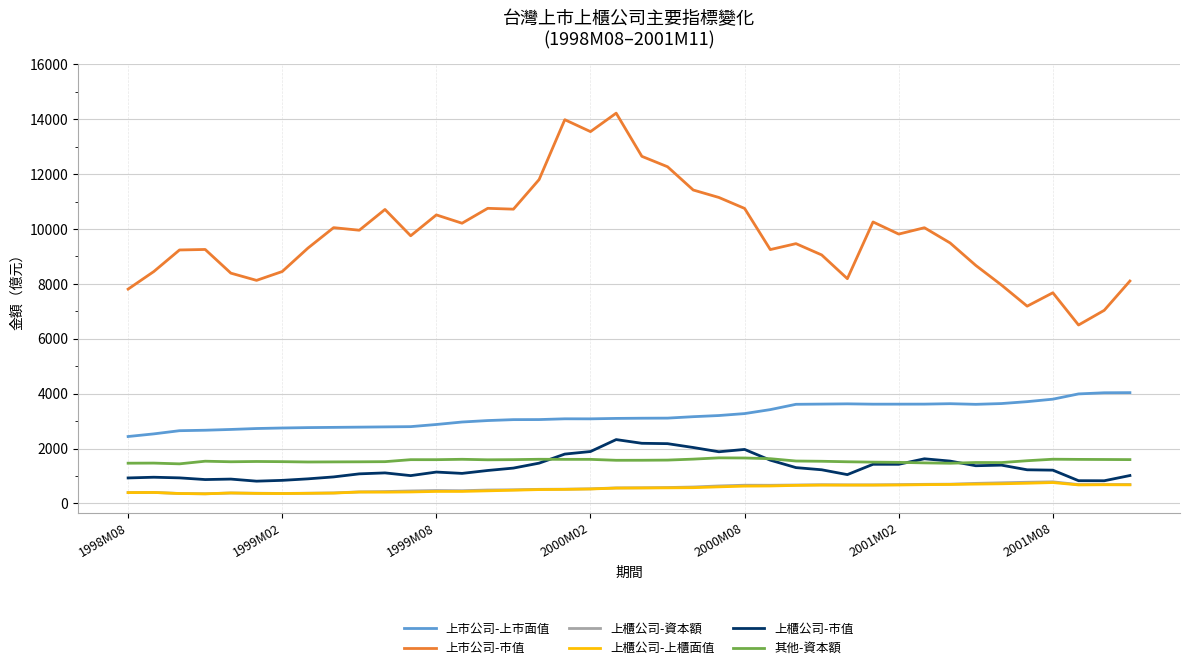

True or false: 上市公司-上市面值 and 上市公司-市值 cross at least once.

False